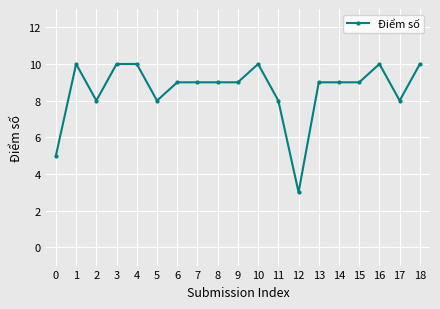

What is the difference between the second highest and second lowest values?

5